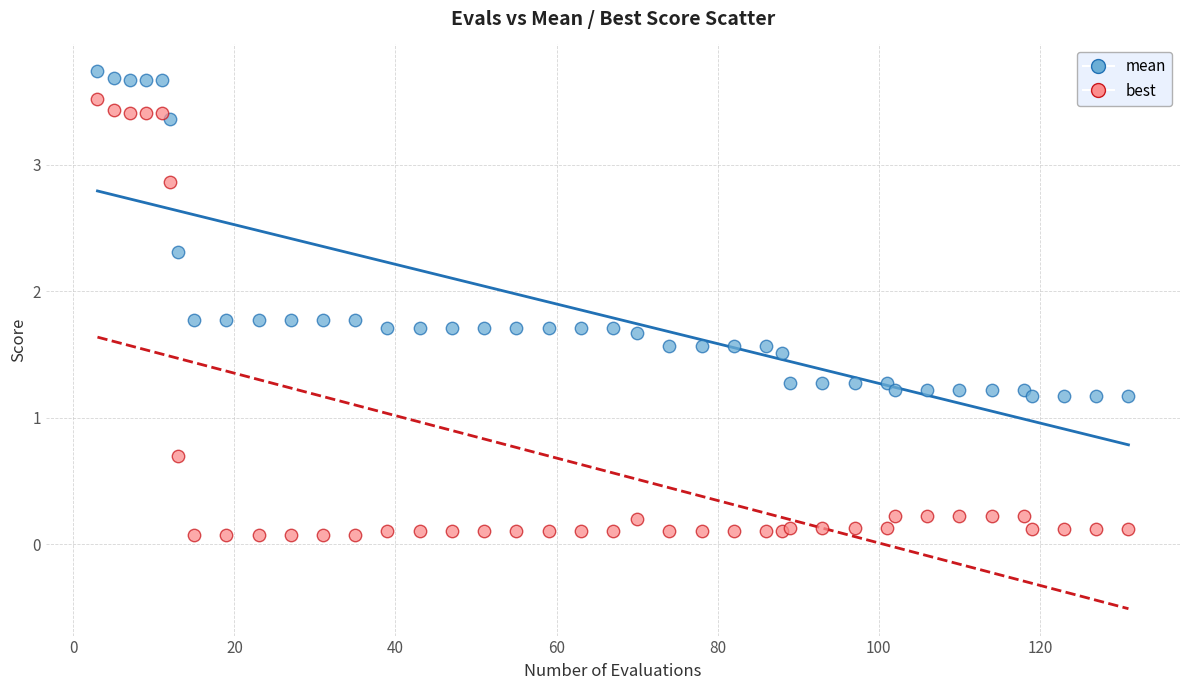

Which series contains the lowest Y value?

best